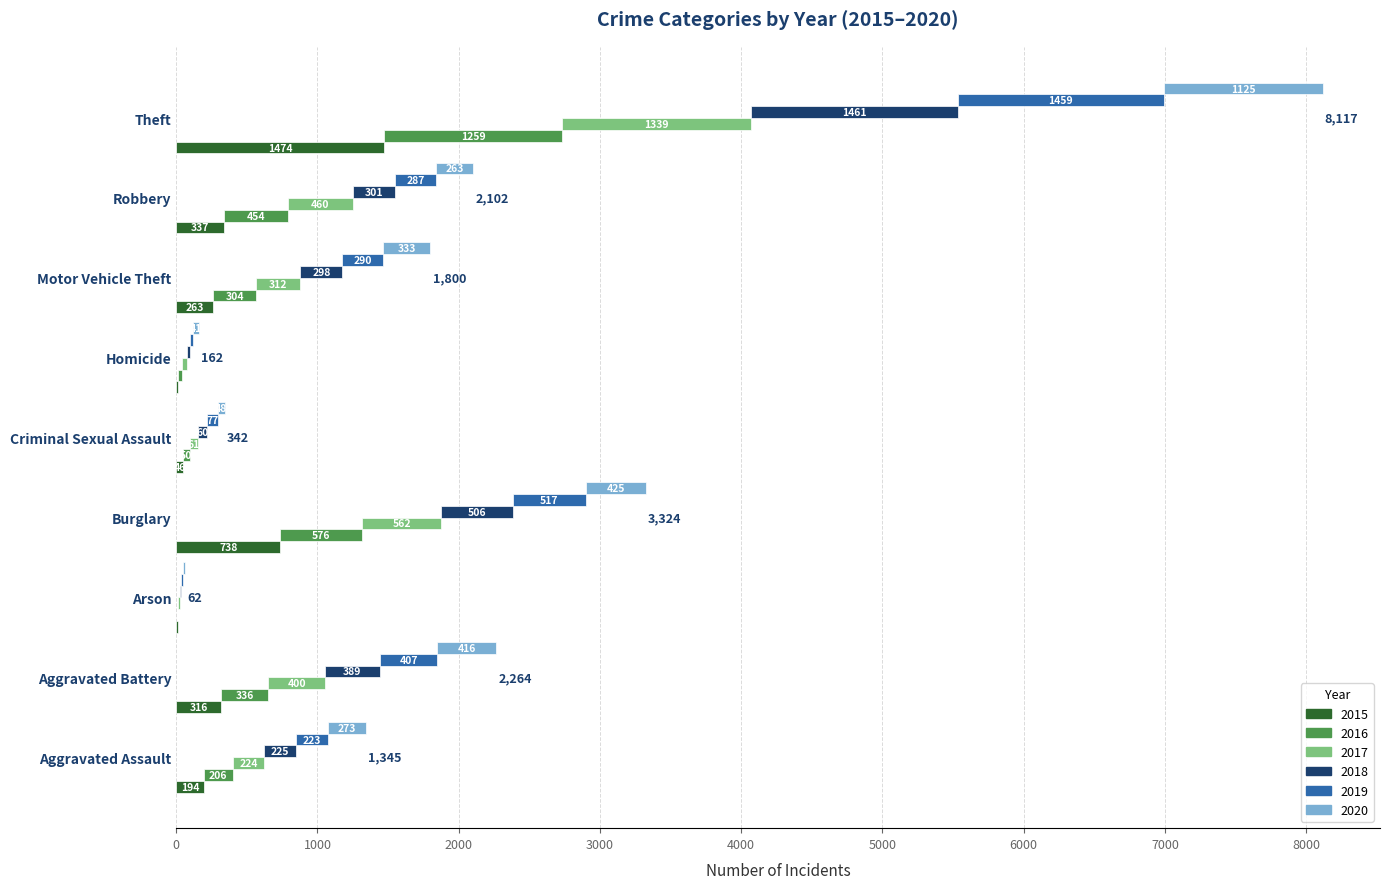

True or false: 2018 has a value of 60 at Criminal Sexual Assault.

True